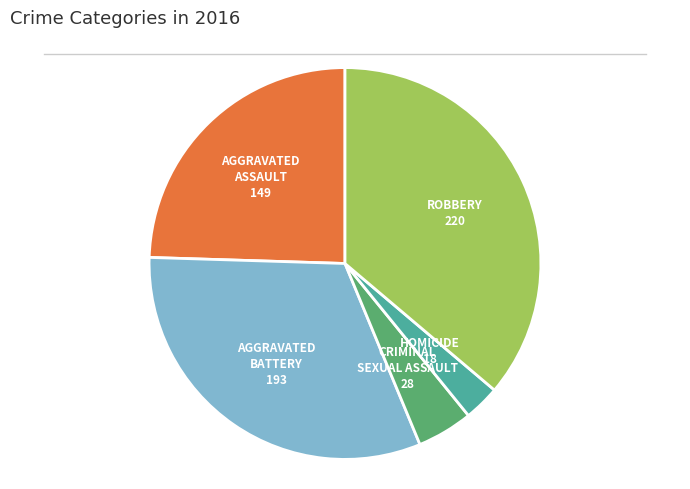

Is there a majority slice in this chart?

No